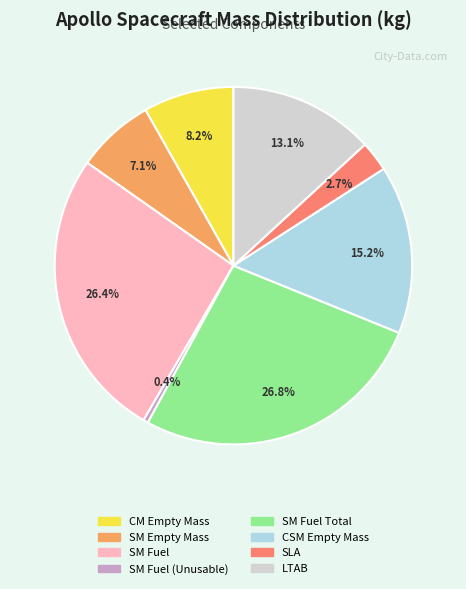

Is there a majority slice in this chart?

No